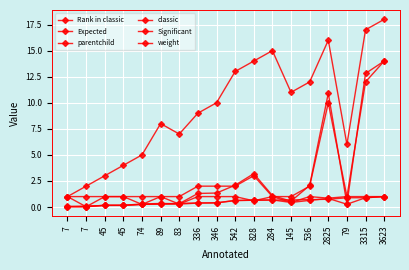

Which category has the lowest value in the weight series?

7